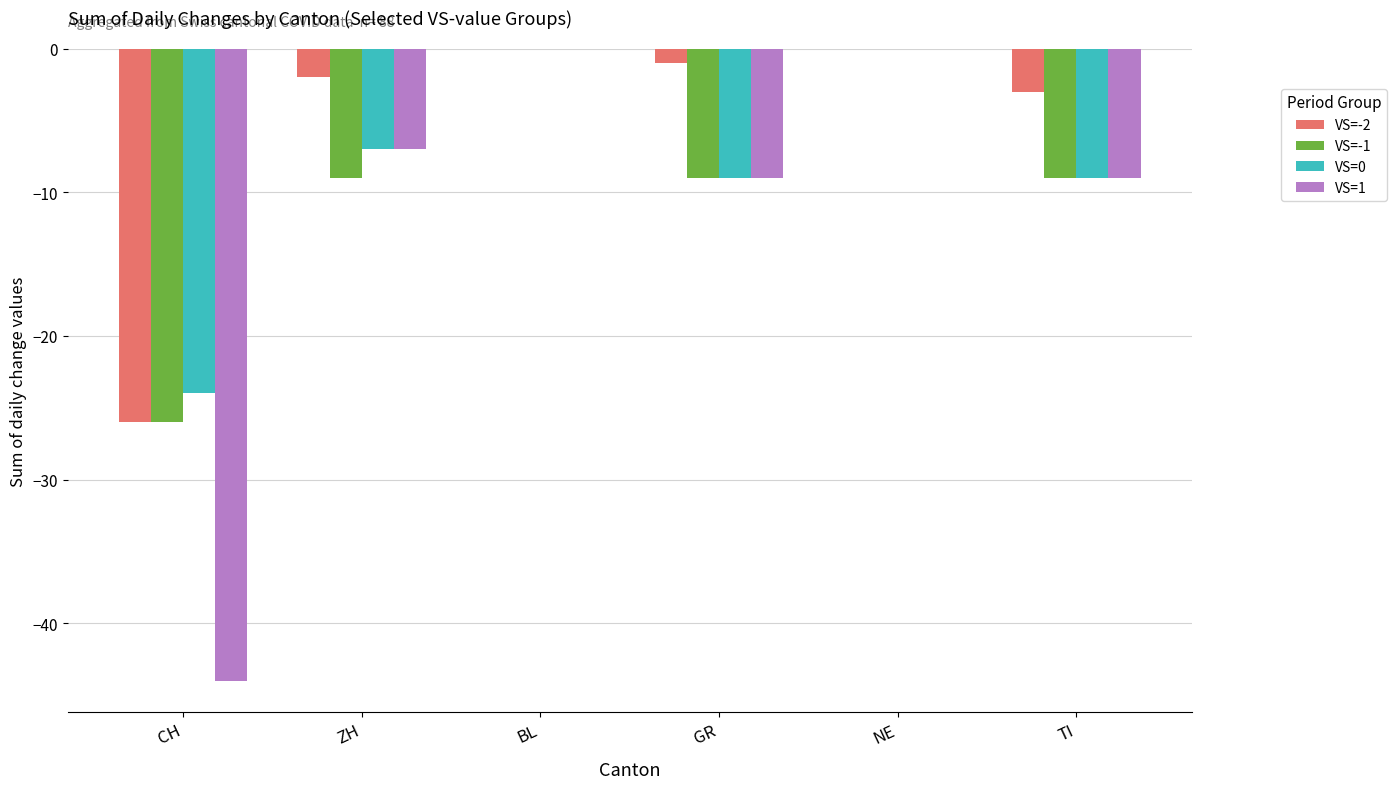

Is the value of VS=1 at ZH greater than the value of VS=-1 at TI?

Yes